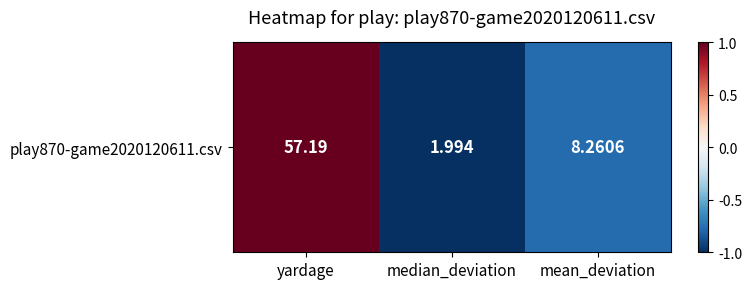

List the labels in order of value, smallest first.

median_deviation, mean_deviation, yardage